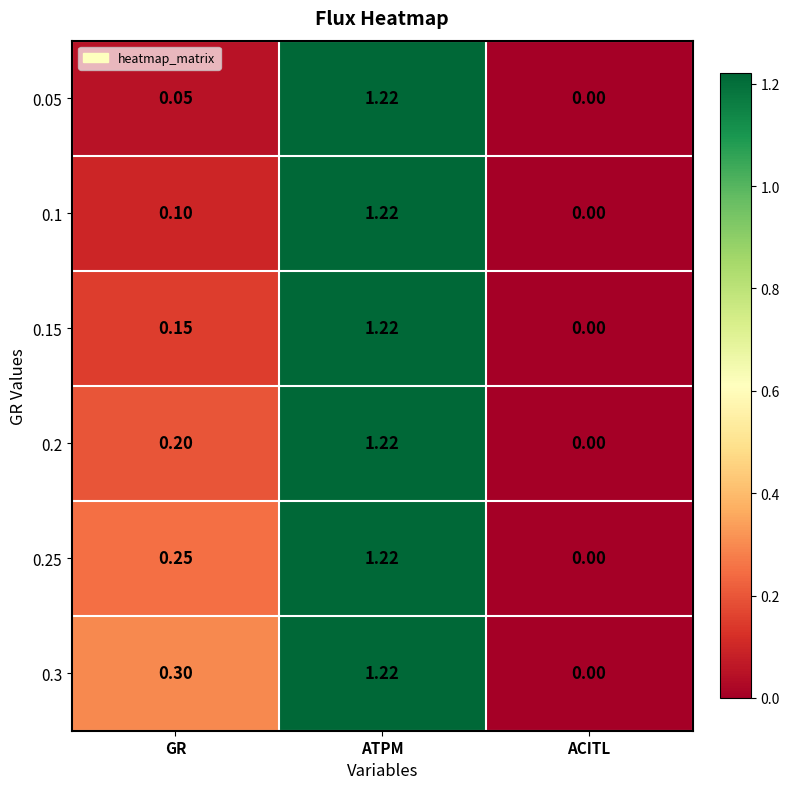

Is the value of 0.05 at ATPM greater than the value of 0.15 at GR?

Yes